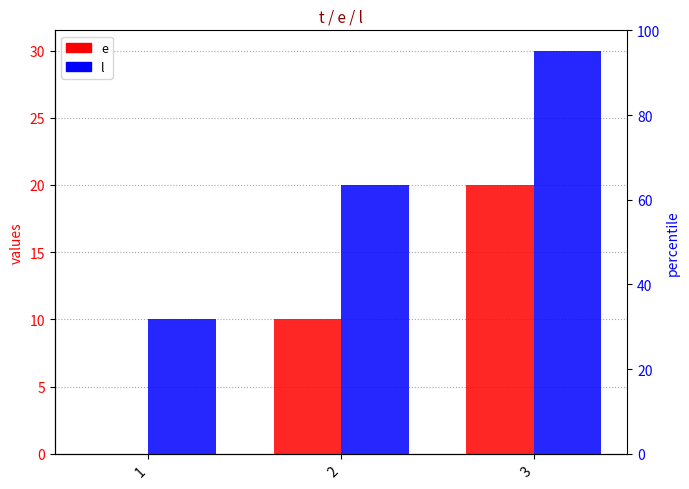

How many bars are there in each group?

2